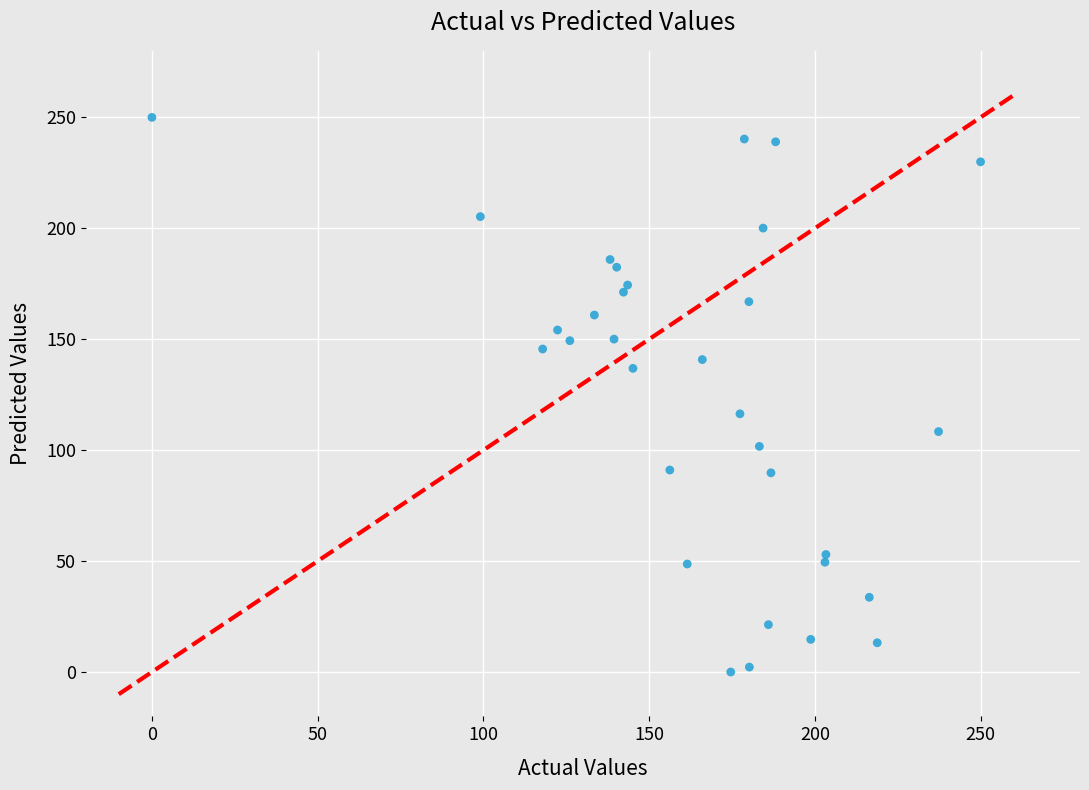

What is the range of X values (max minus min)?

250.0